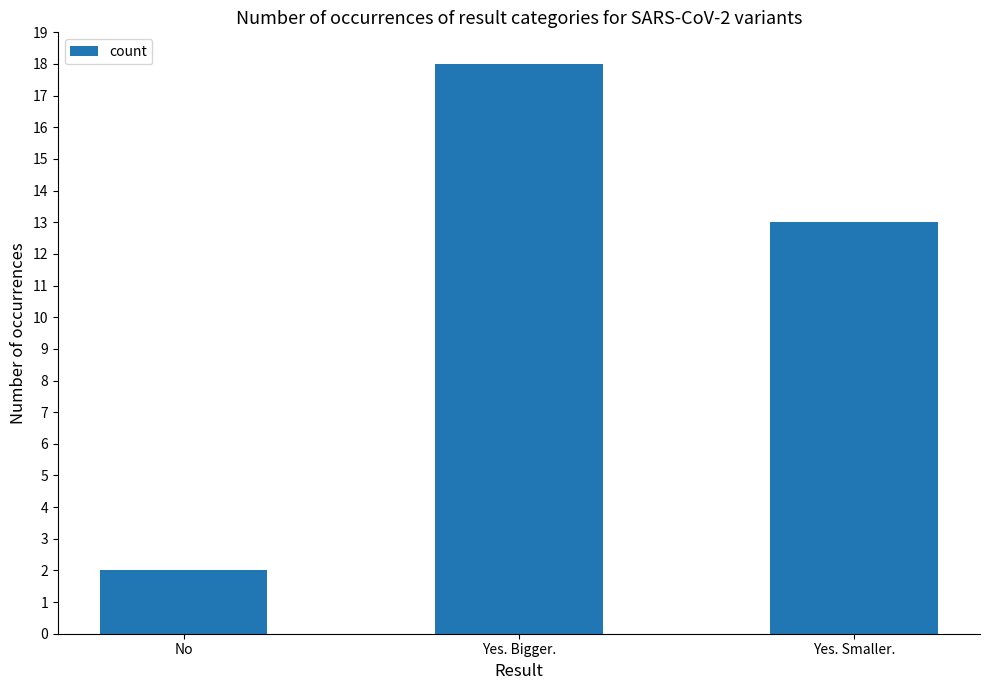

What is the average value?

11